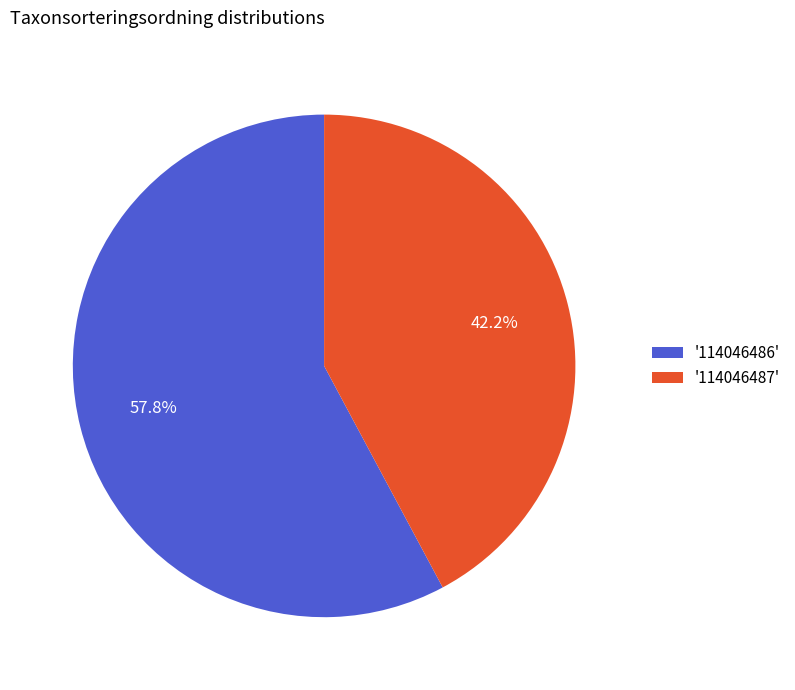

What is the largest slice in the pie chart?

'114046486'